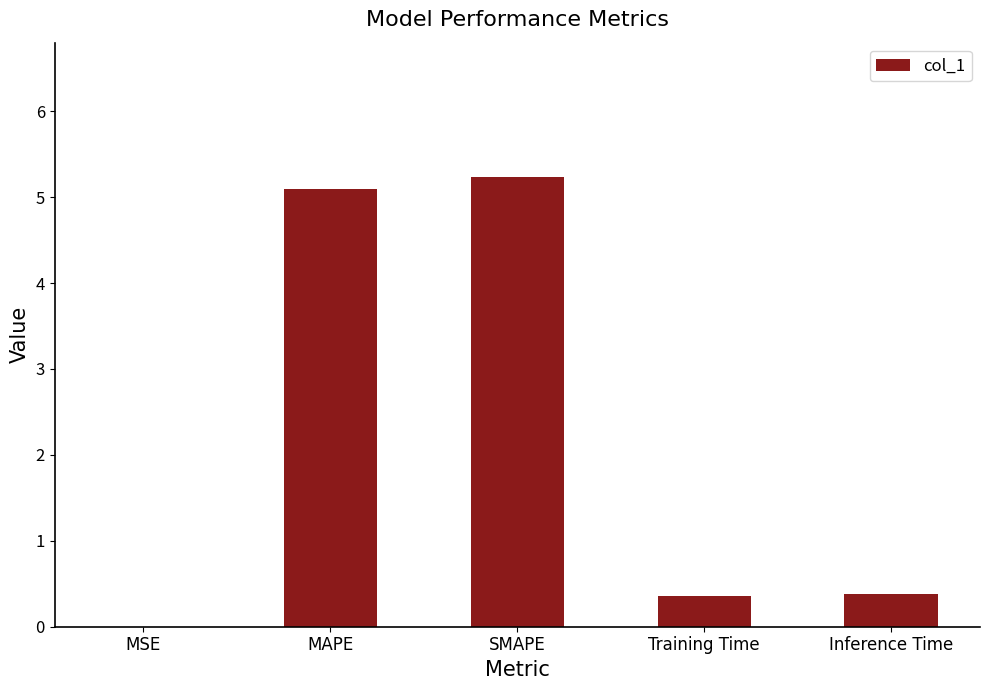

True or false: the data shows 0.0 at MSE.

True